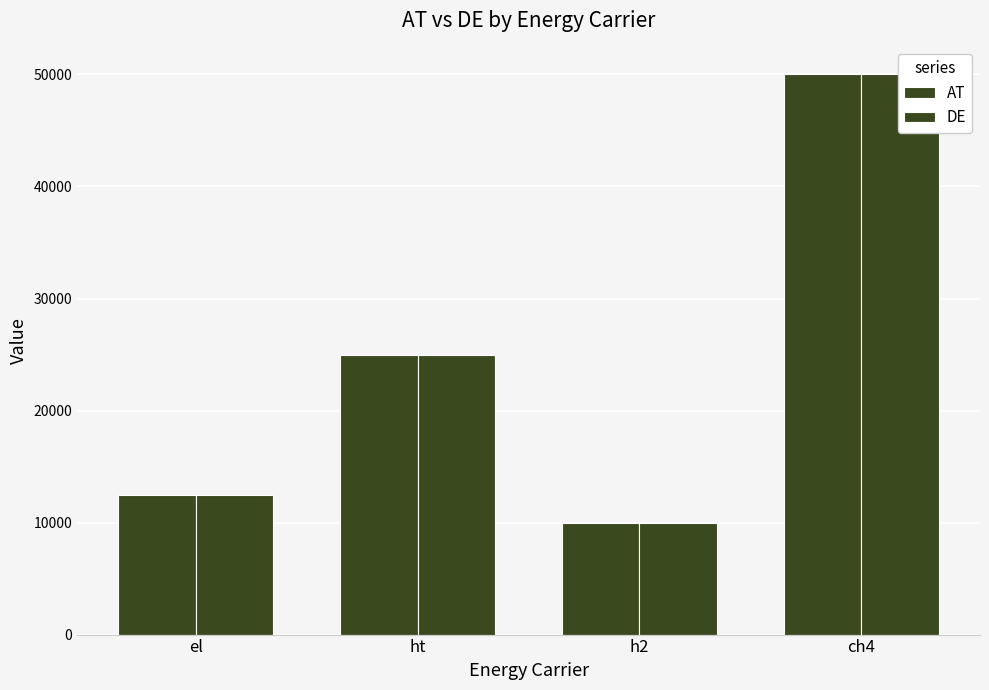

At ch4, list the series in order from smallest to largest.

AT, DE